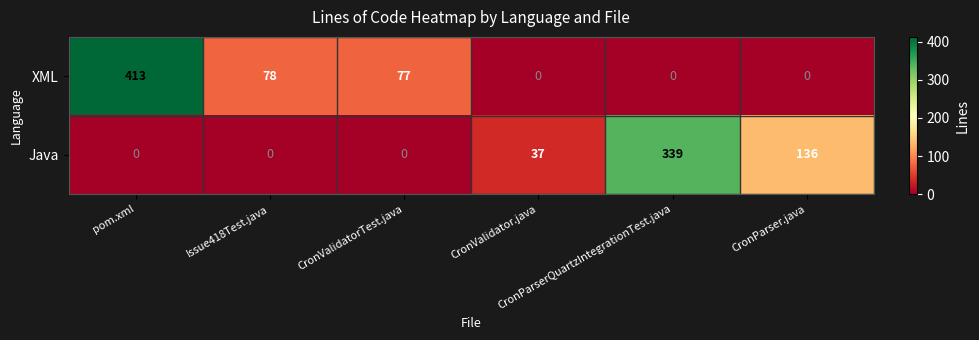

What is the average value of the Java series?

85